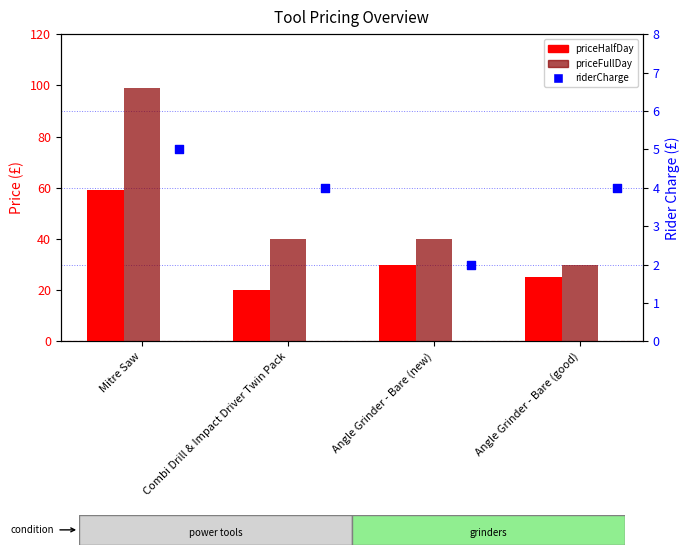

Which series contains the lowest Y value?

riderCharge